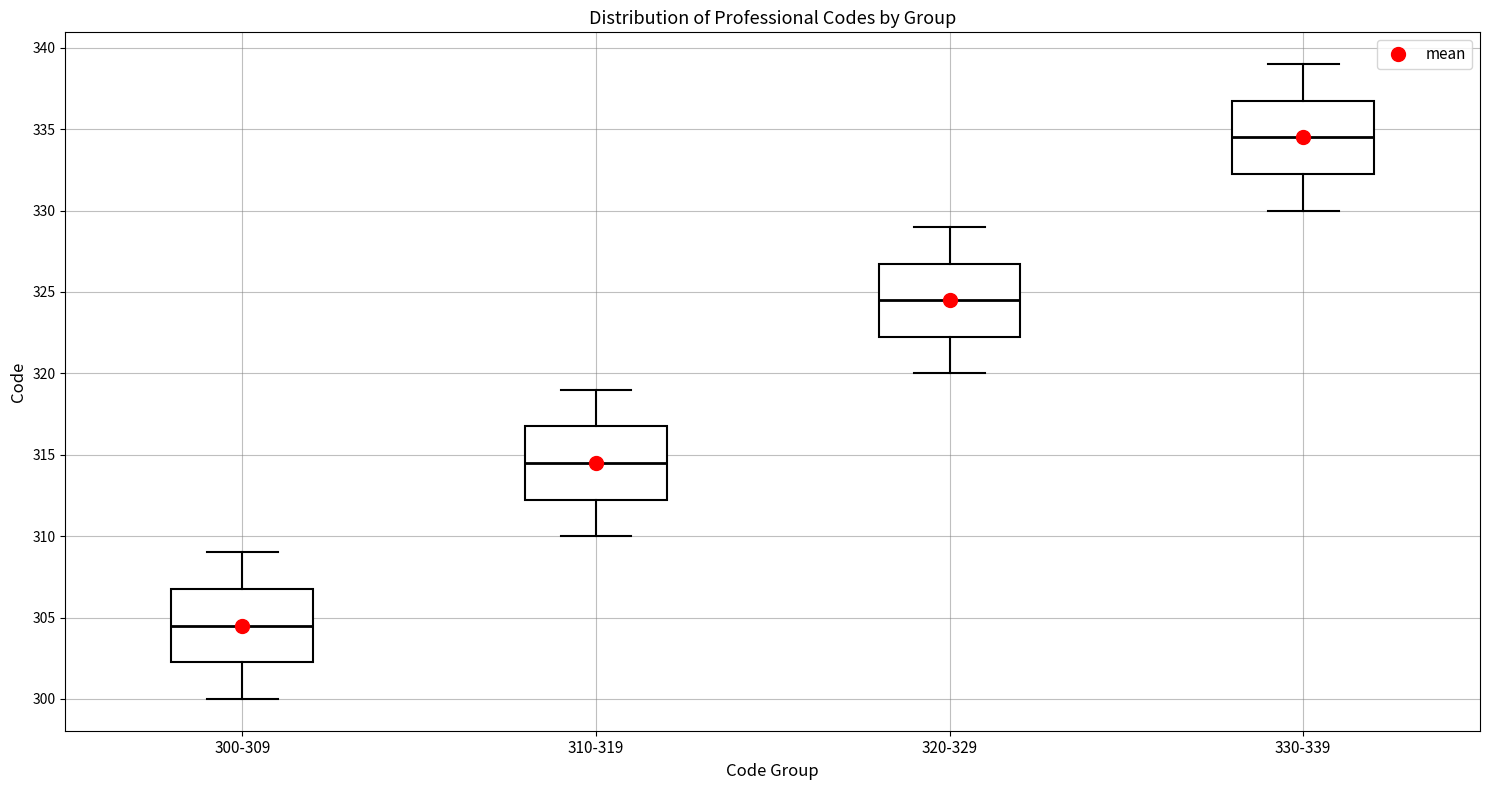

Which box's median line is the lowest?

300-309